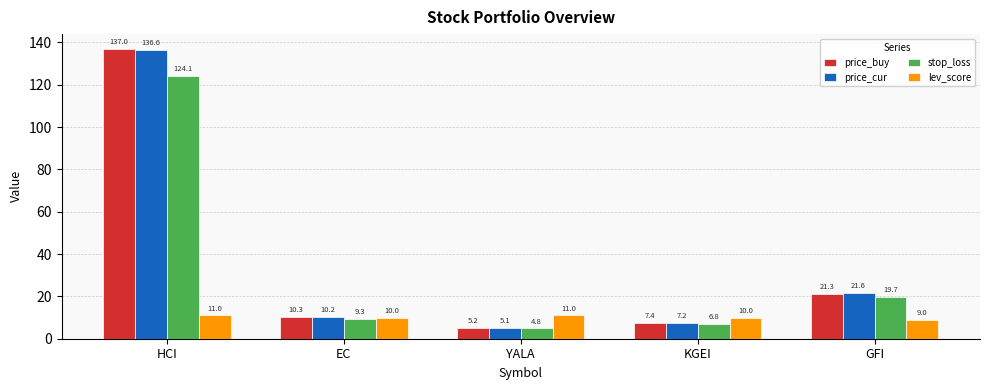

What is the difference between the second highest and second lowest values in the lev_score series?

1.0